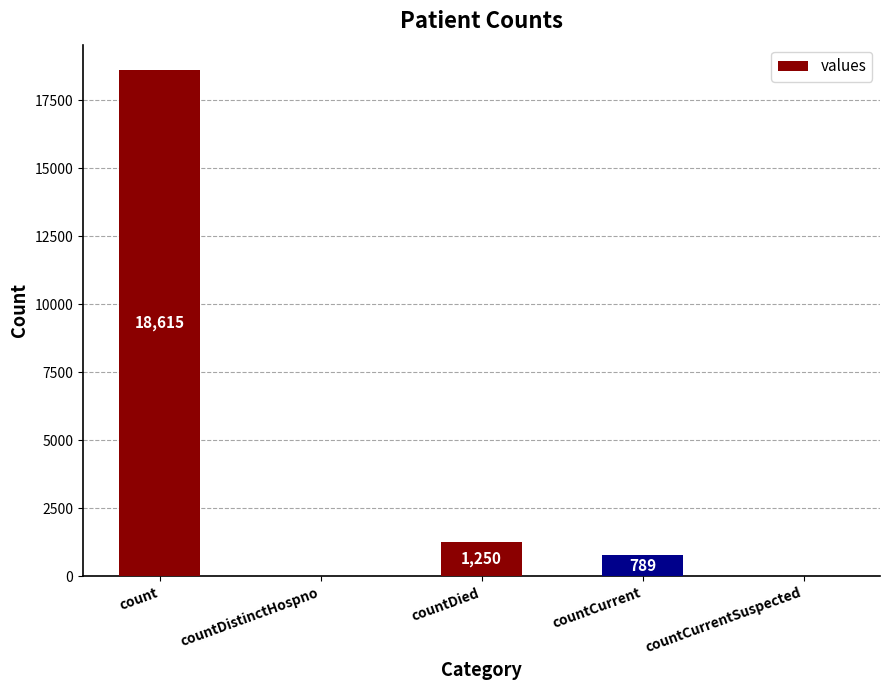

Are the bars grouped side by side (vs. stacked)?

No